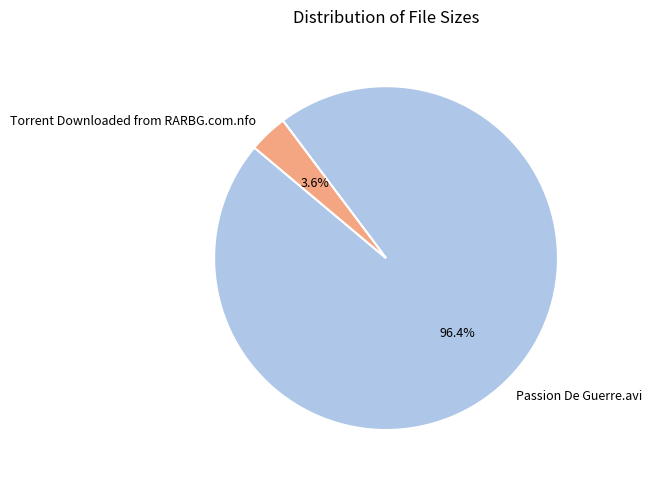

Is it true that Torrent Downloaded from RARBG.com.nfo is 4% of the pie?

True